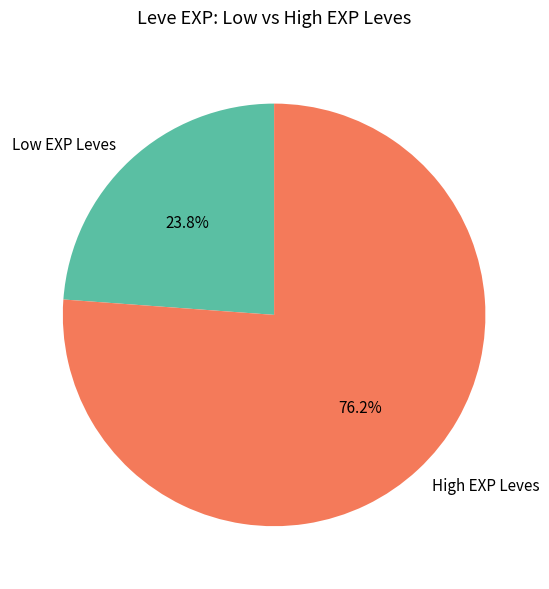

Between High EXP Leves and Low EXP Leves, which is larger?

High EXP Leves